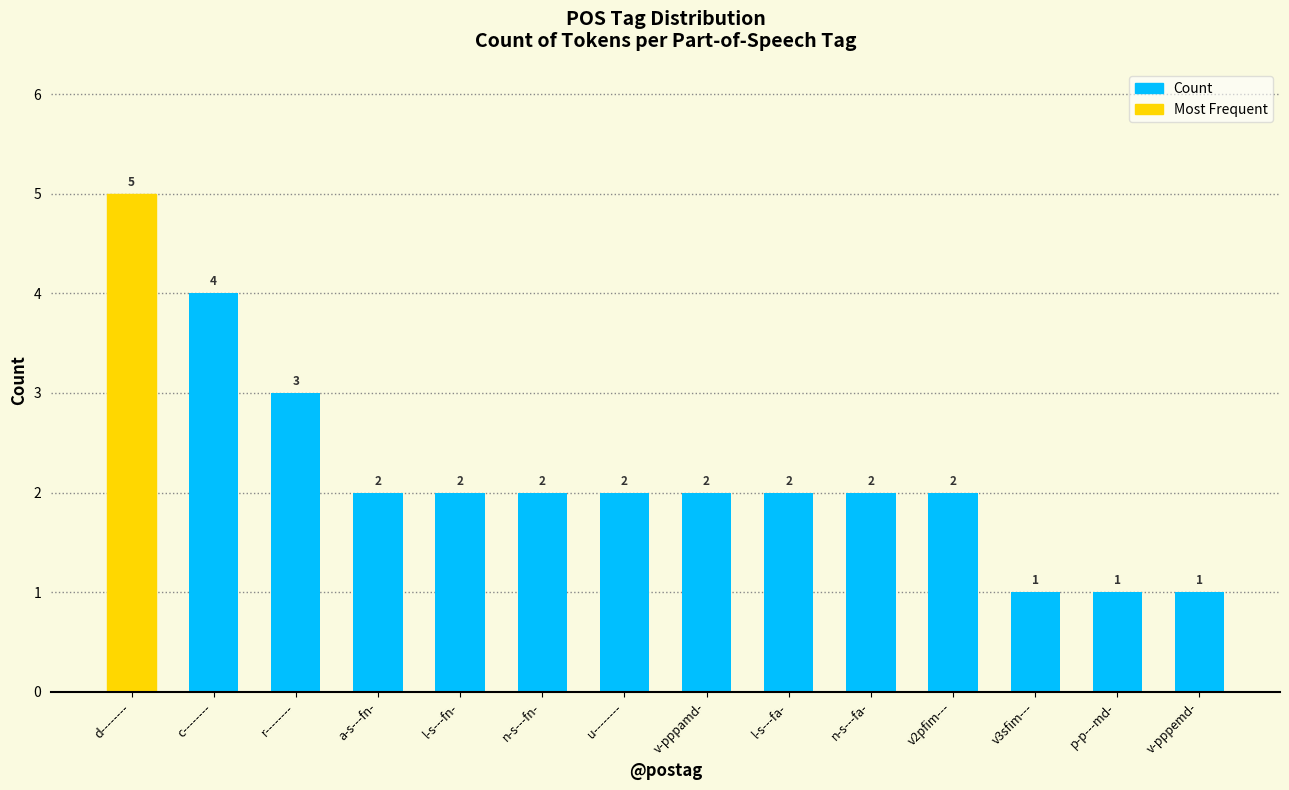

How many categories are shown in the chart?

14